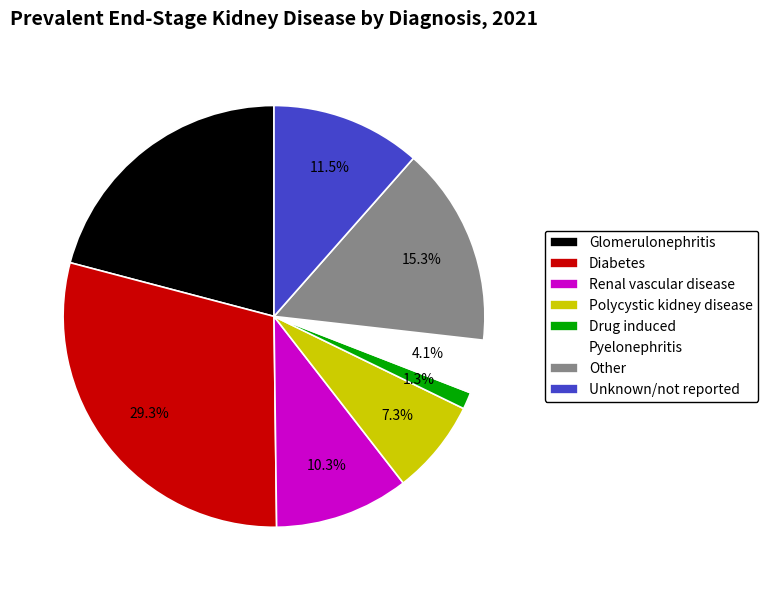

Which slice is the largest?

Diabetes